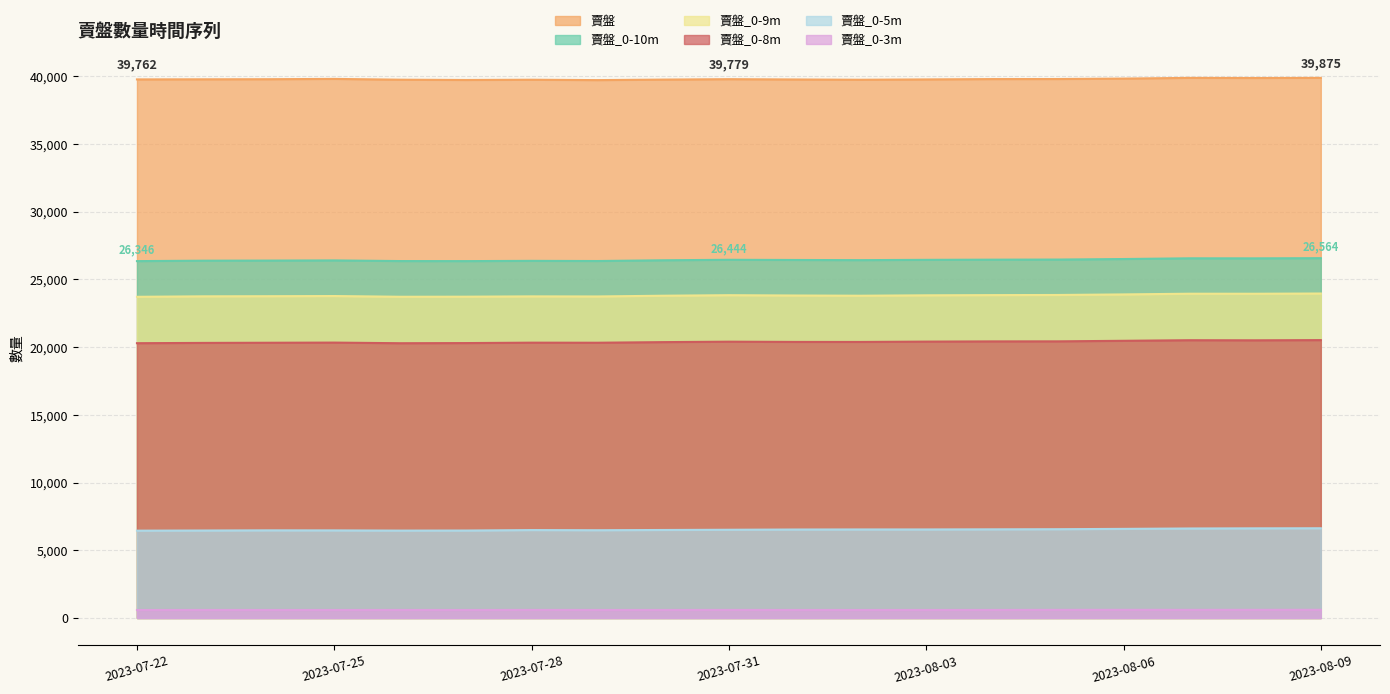

Rank the categories by 賣盤_0-3m value from highest to lowest.

2023-08-09, 2023-08-06, 2023-08-08, 2023-08-05, 2023-08-07, 2023-07-28, 2023-07-31, 2023-07-26, 2023-08-04, 2023-07-23, 2023-07-29, 2023-07-30, 2023-08-01, 2023-08-03, 2023-07-24, 2023-08-02, 2023-07-25, 2023-07-27, 2023-07-22